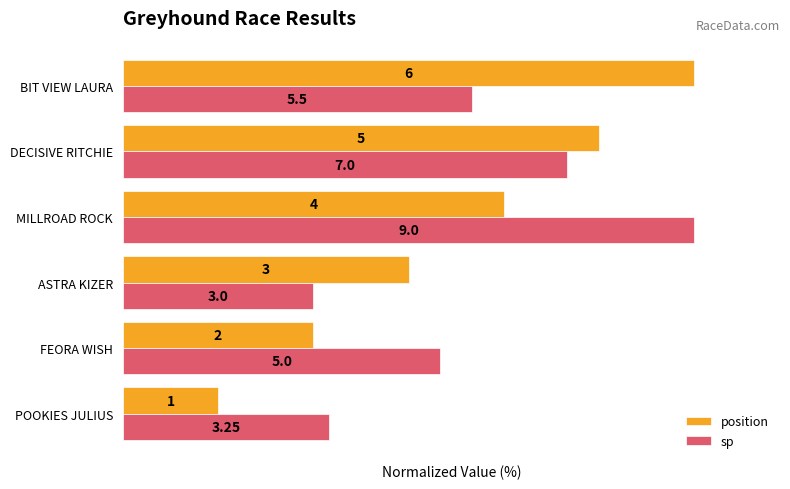

What are all the series names shown in the legend?

position, sp